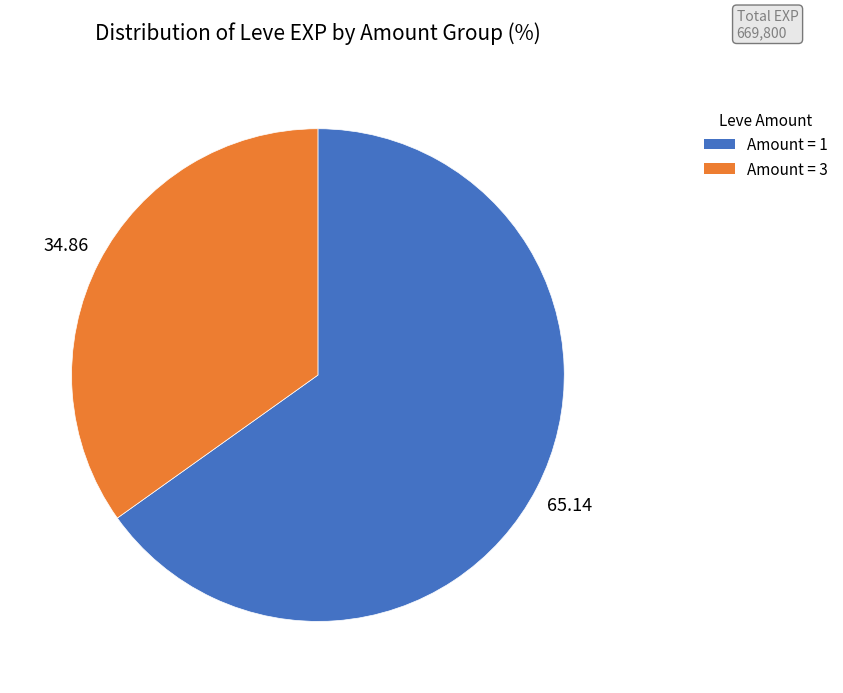

Does any single category account for the majority?

Yes